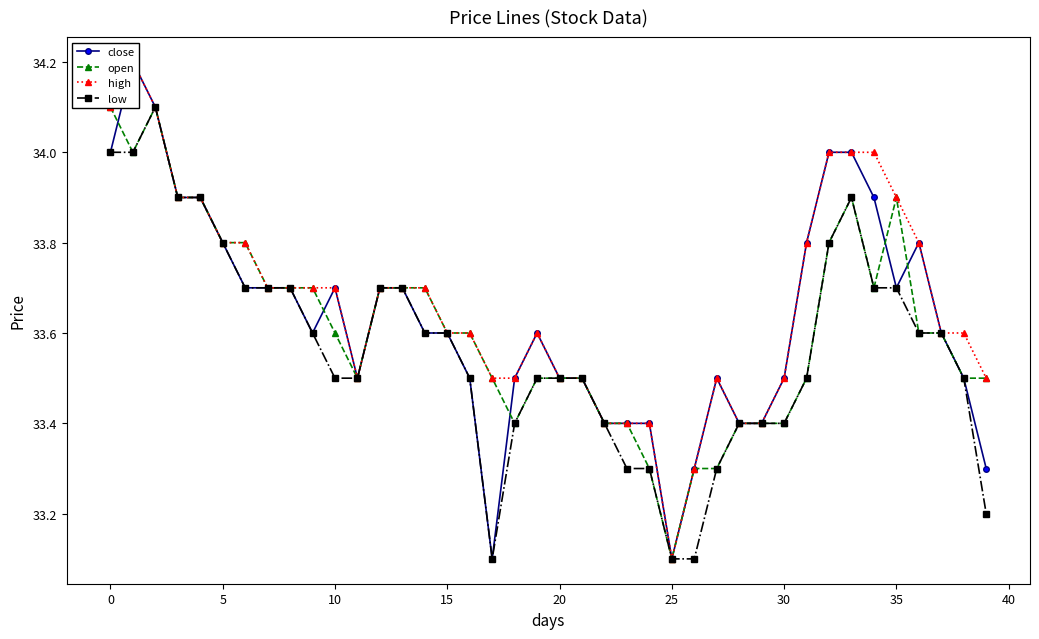

List the series in order of their overall mean, lowest first.

low, open, close, high